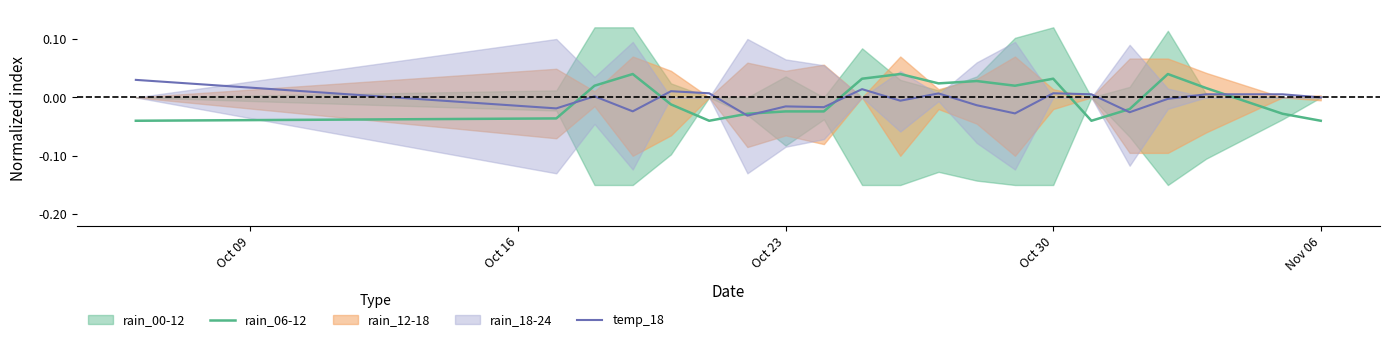

What is the difference between the second highest and second lowest values in the rain_06-12 series?

0.1